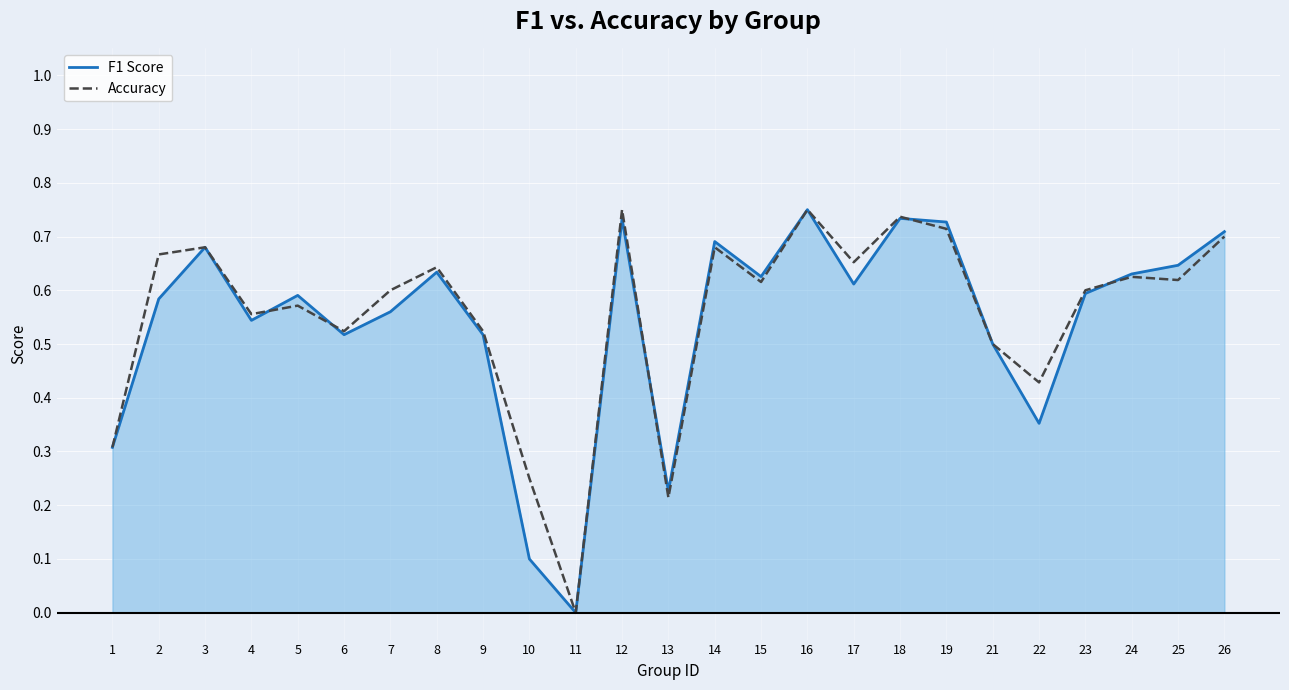

What is the difference between the highest and lowest values at 22?

0.1